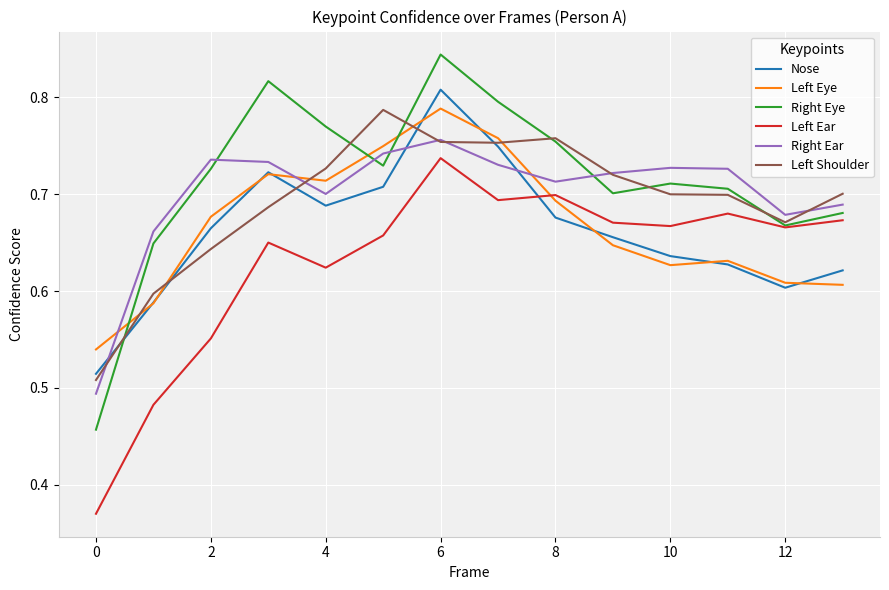

How many Right Eye values are between 0 and 1?

14